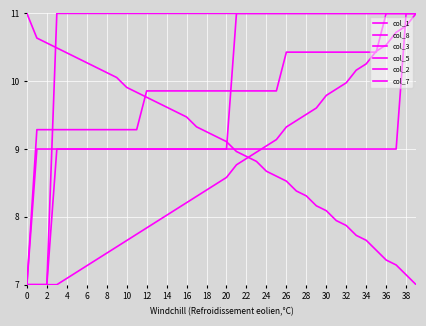

Which label corresponds to the smallest value in the chart?

39